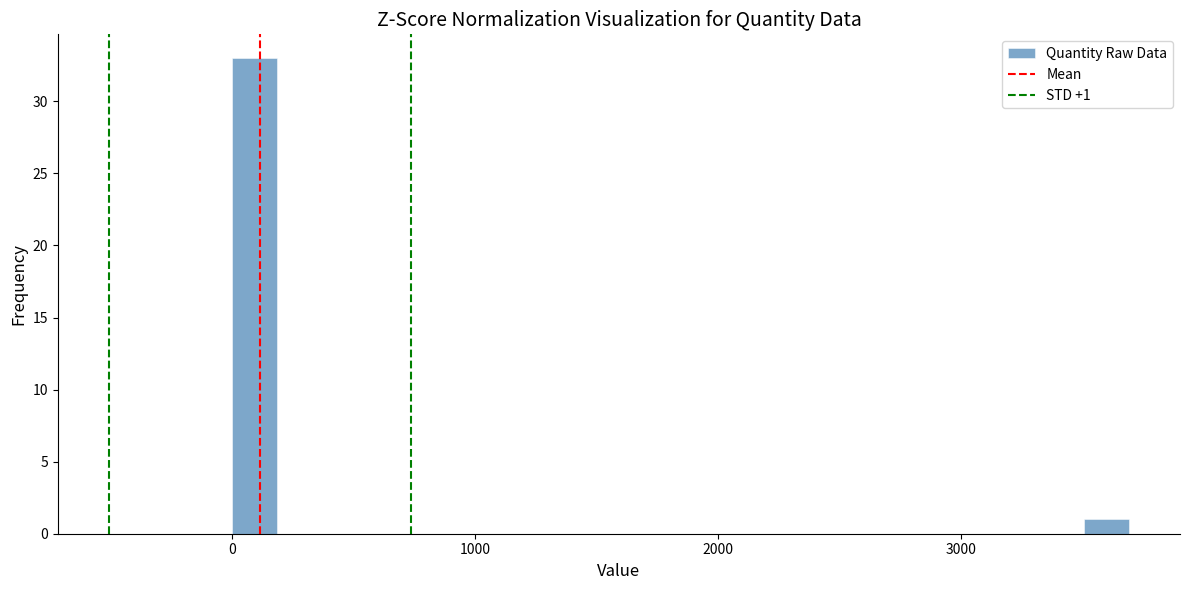

Around what value on the x-axis is the tallest bar? Give the approximate position of its centre, as read against the axis.

100